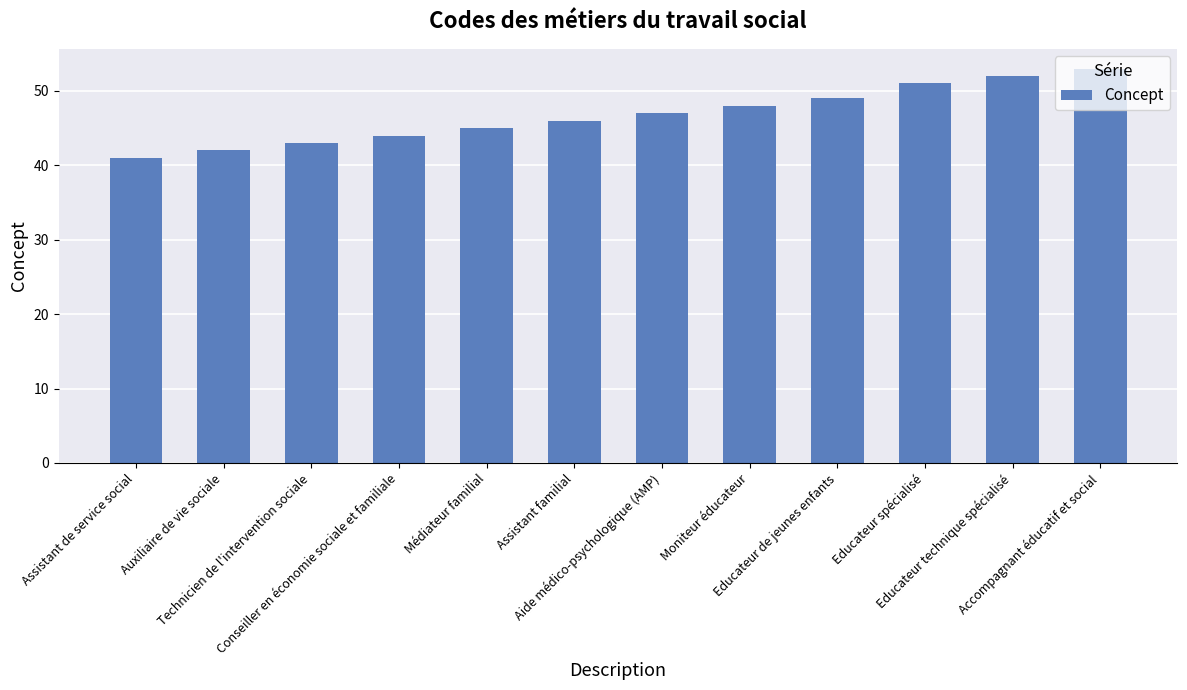

The value at Educateur spécialisé is 51. True or false?

True